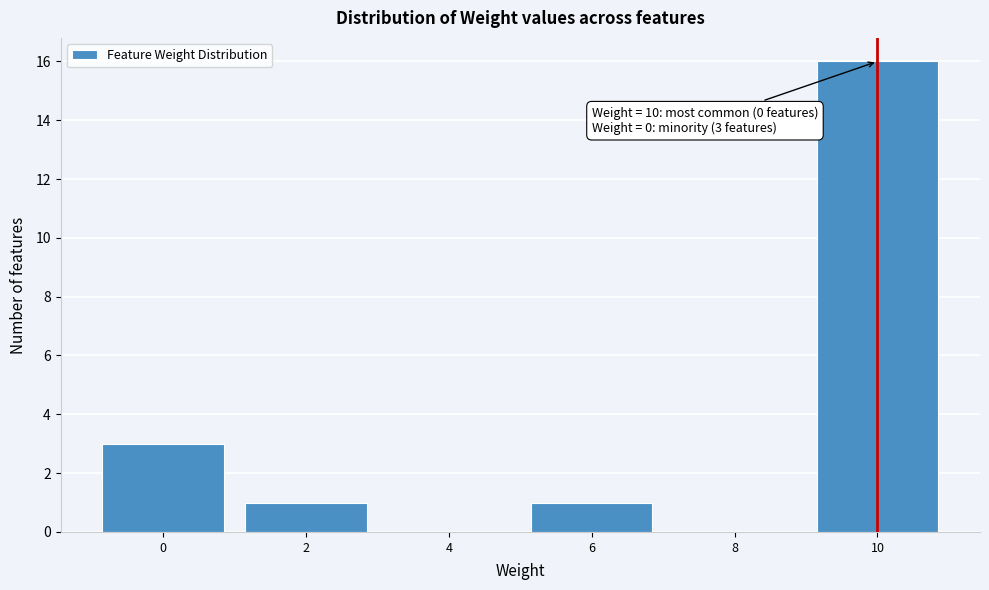

Reading left to right, list all the values displayed in this chart.

0=3	2=1	4=0	6=1	8=0	10=16